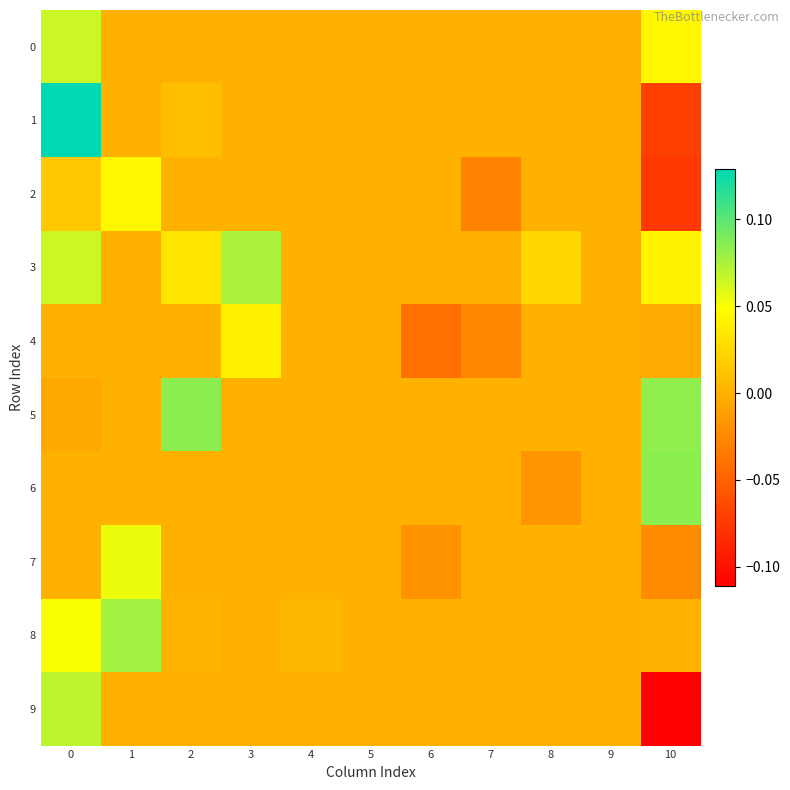

List the series in order of their peak value, lowest first.

4, 2, 7, 0, 9, 3, 8, 5, 6, 1